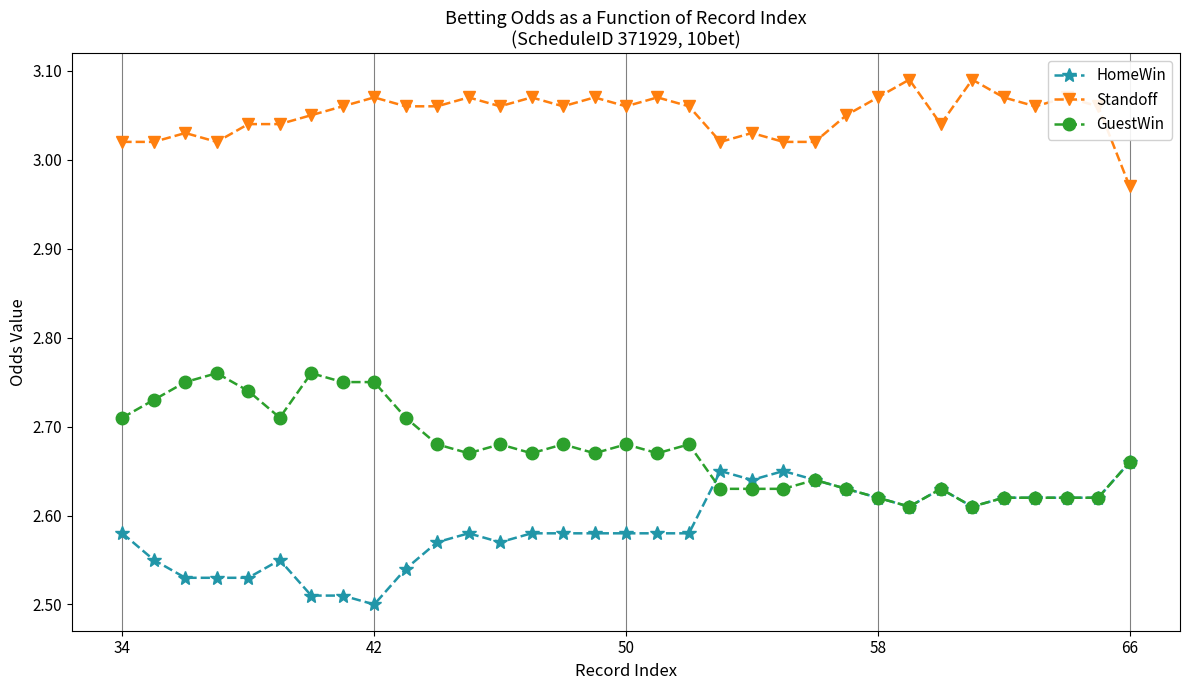

True or false: HomeWin has more than 2 interior local peaks.

True